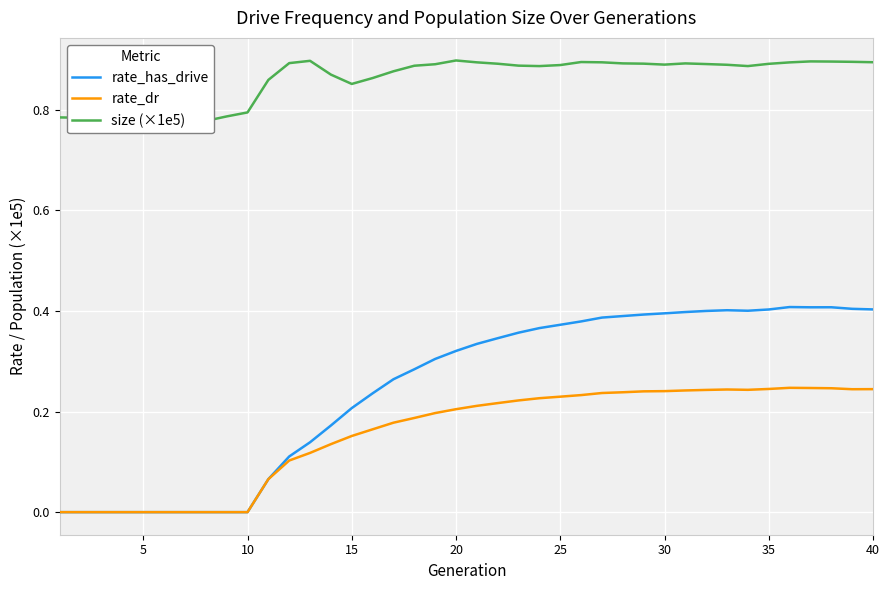

The value of rate_dr at 10 is 0.0. True or false?

True